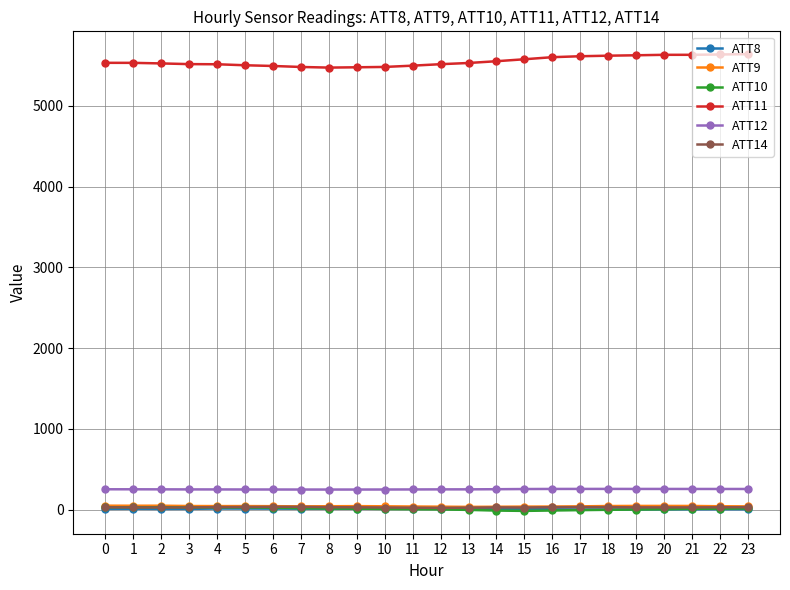

Which series has the largest total across all categories?

ATT11